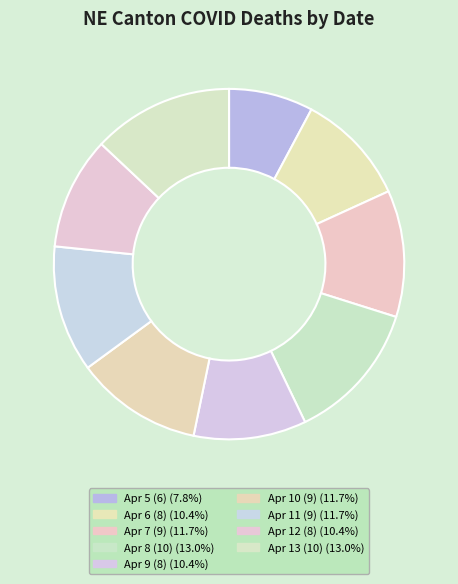

Is there a majority slice in this chart?

No